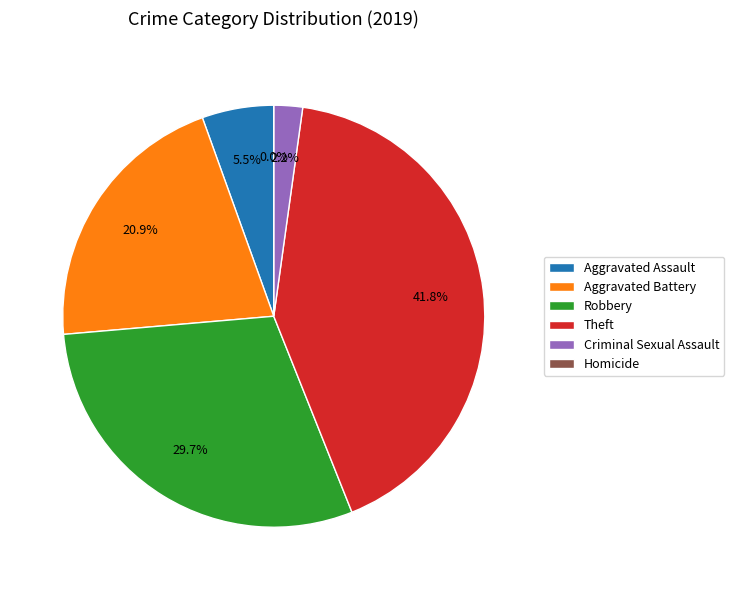

Rank the categories by value from highest to lowest.

Theft, Robbery, Aggravated Battery, Aggravated Assault, Criminal Sexual Assault, Homicide